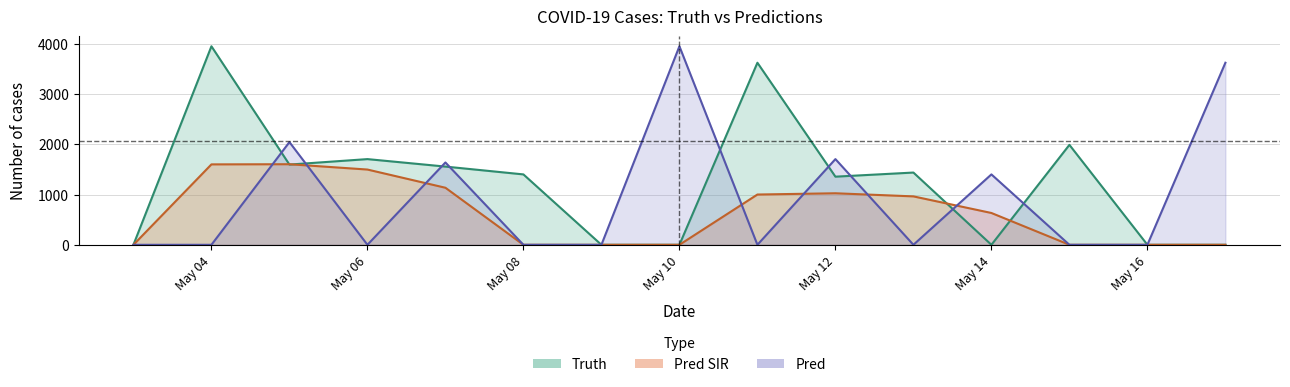

The truth series shows 1599 at 2021-05-05. True or false?

True